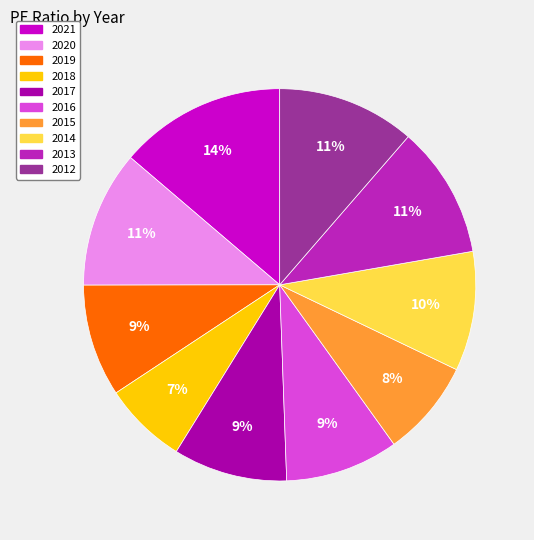

Between 2021 and 2012, which is larger?

2021